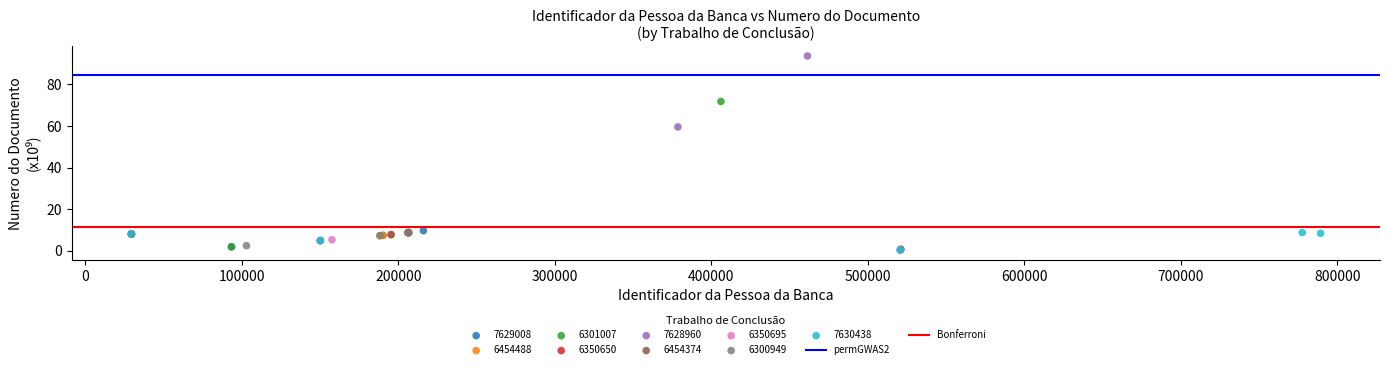

Which series has the largest Y range (max minus min)?

7628960